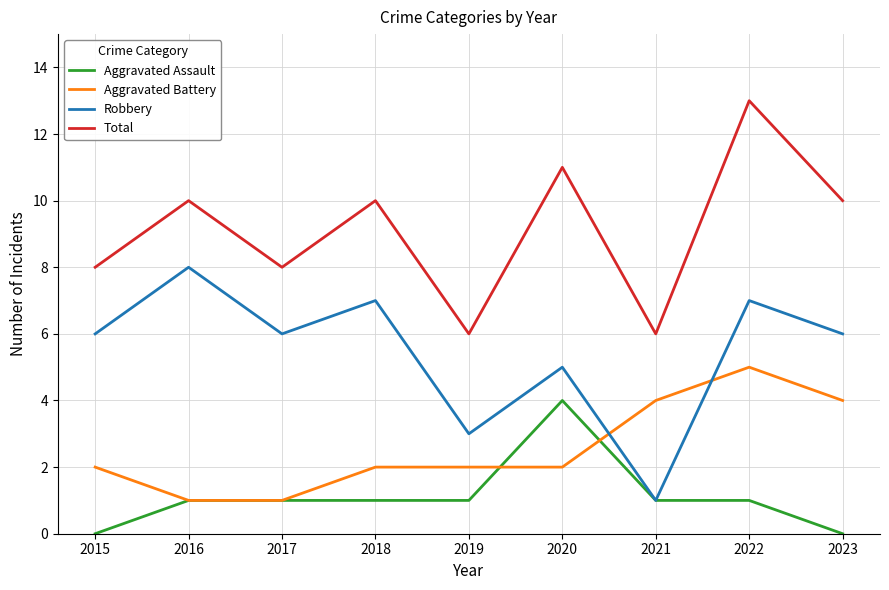

Does the chart display data point markers on the line(s)?

No